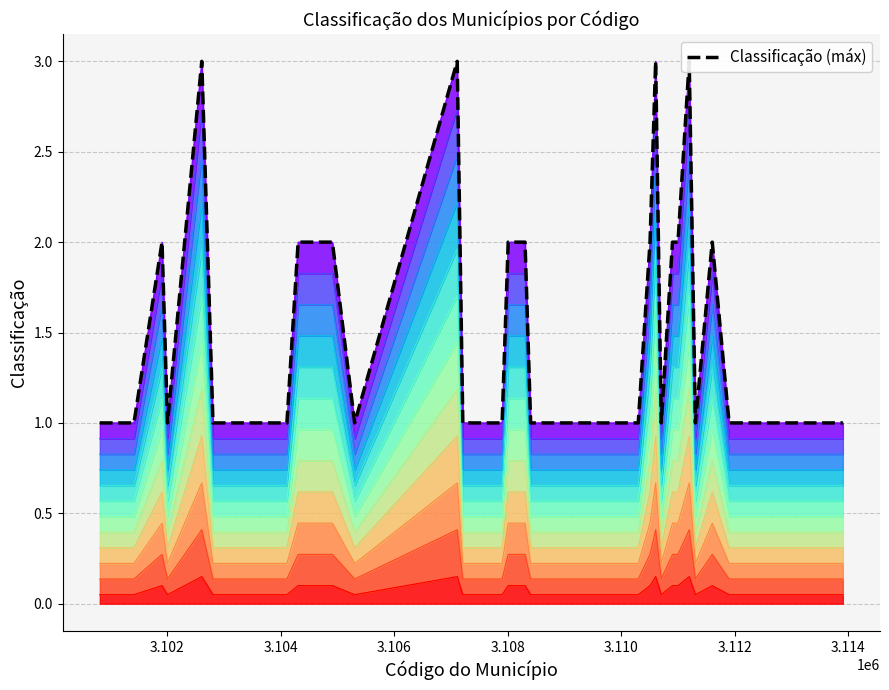

How many data points are above 1?

13